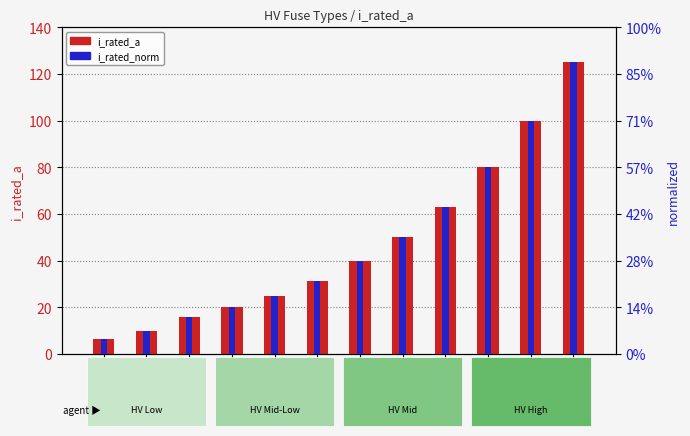

What is the lowest value of the i_rated_a series?

6.3